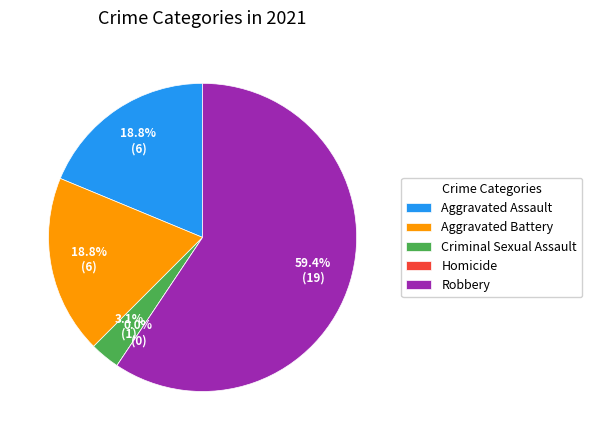

Which slice represents more than half of the pie?

Robbery